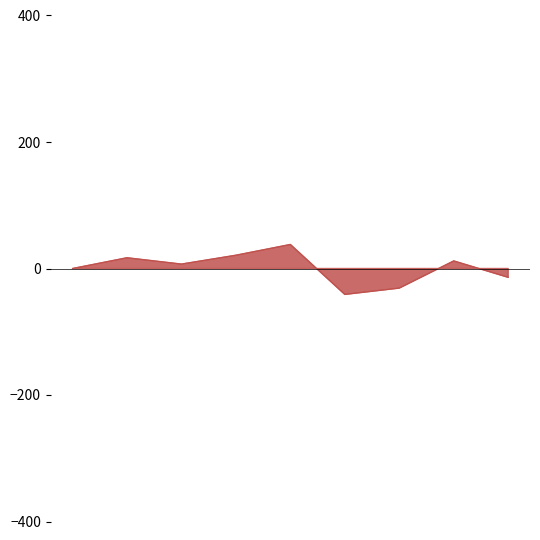

How many data points does each series have?

9